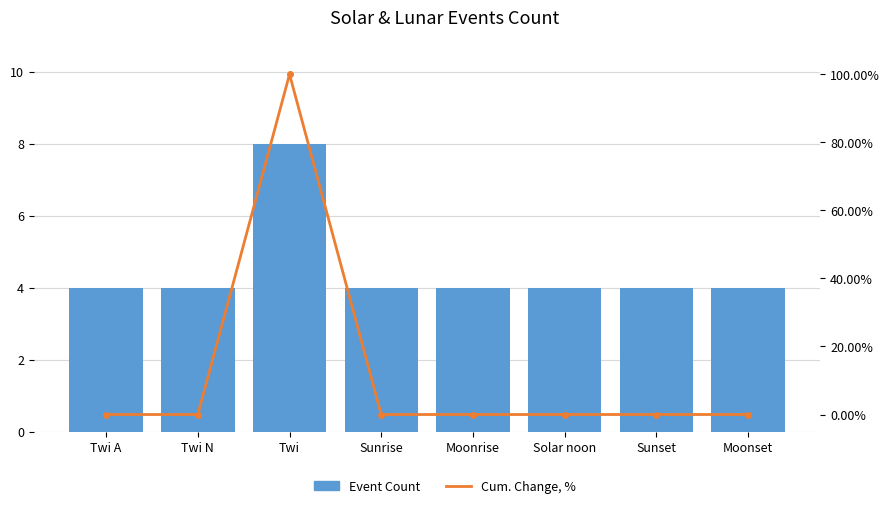

What is the label of the 3rd bar from the right?

Solar noon